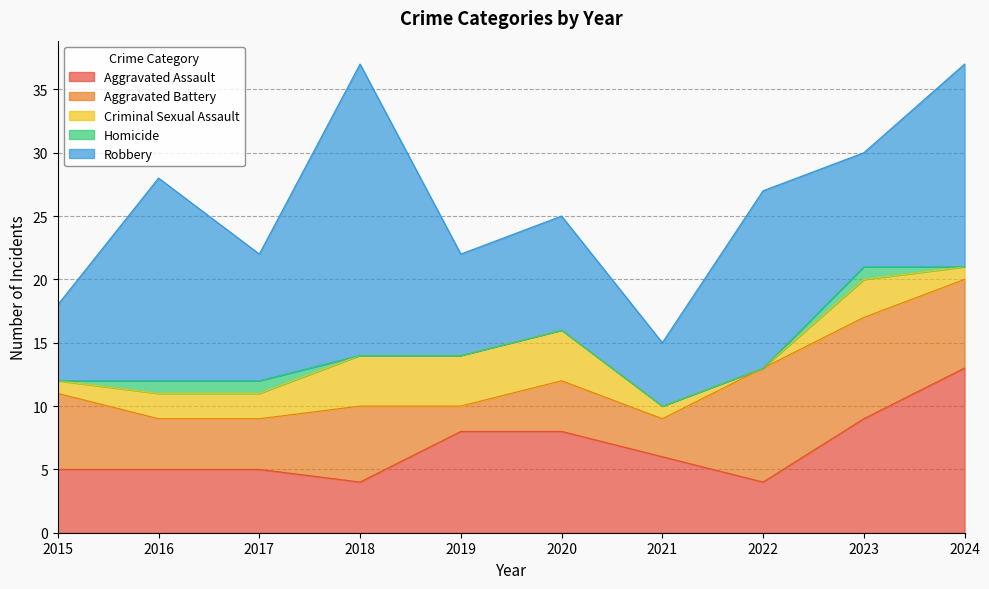

Where is Aggravated Battery nearest to the value 5?

2015